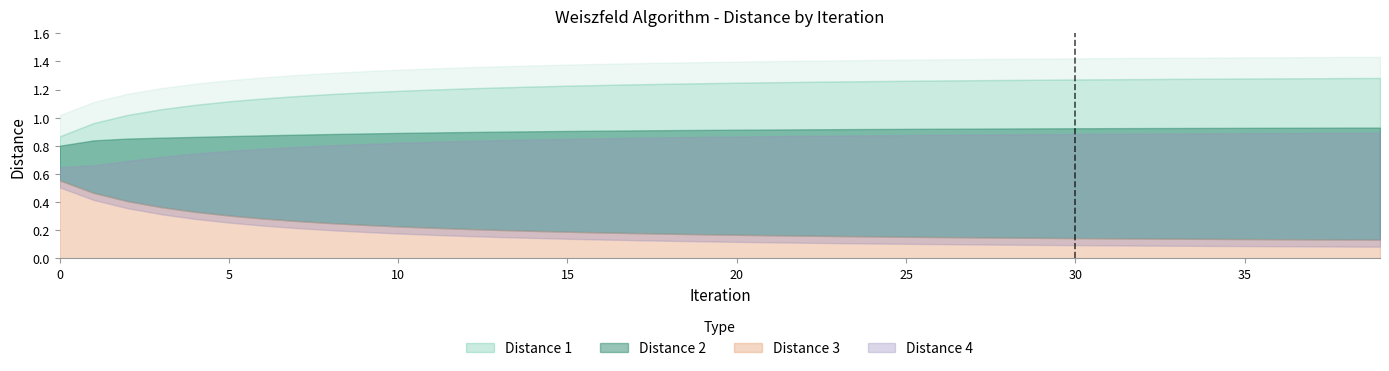

True or false: Distance 3 has more than 2 interior local peaks.

False